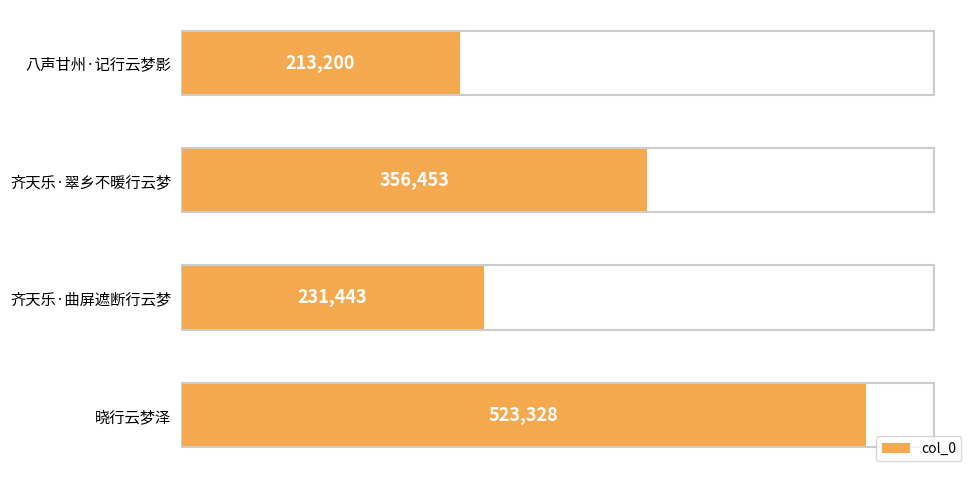

Reading top to bottom, transcribe all the data shown in this chart.

八声甘州·记行云梦影=213200	齐天乐·翠乡不暖行云梦=356453	齐天乐·曲屏遮断行云梦=231443	晓行云梦泽=523328